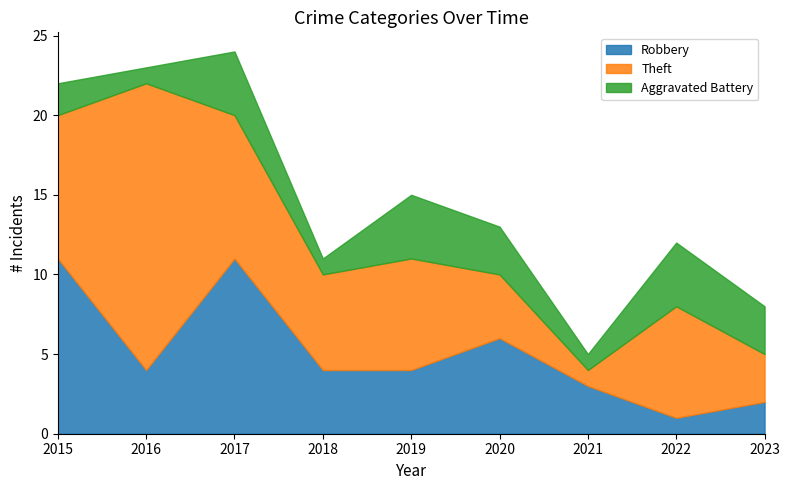

Is it true that Theft equals 3 at 2023?

True